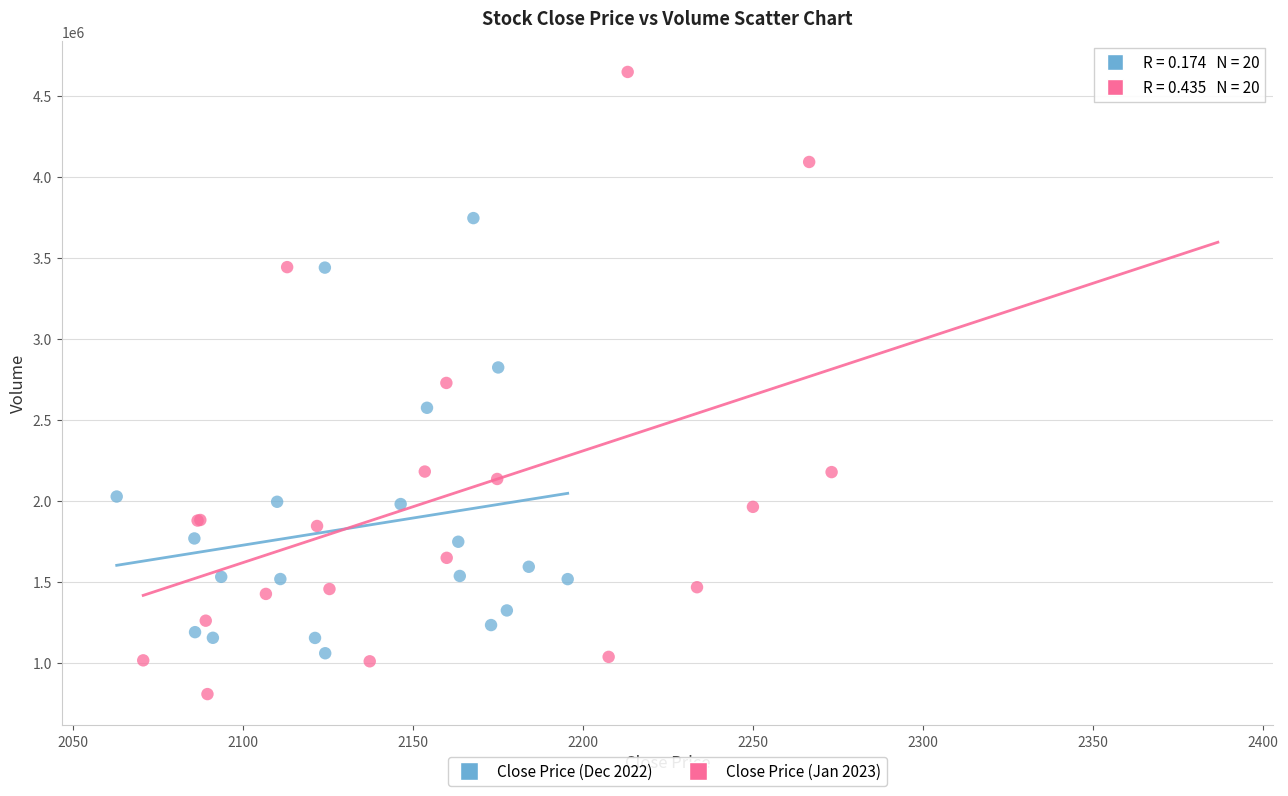

Which series has the largest Y range (max minus min)?

Close Price (Jan 2023)